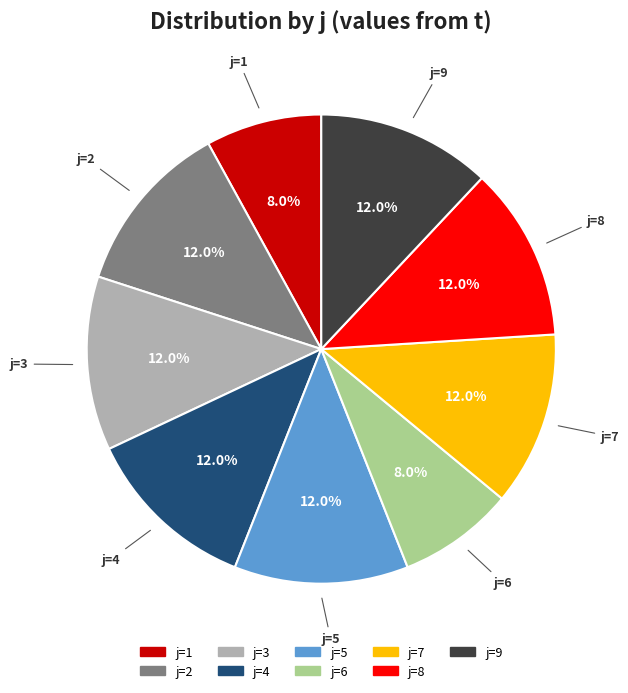

Is there a majority slice in this chart?

No